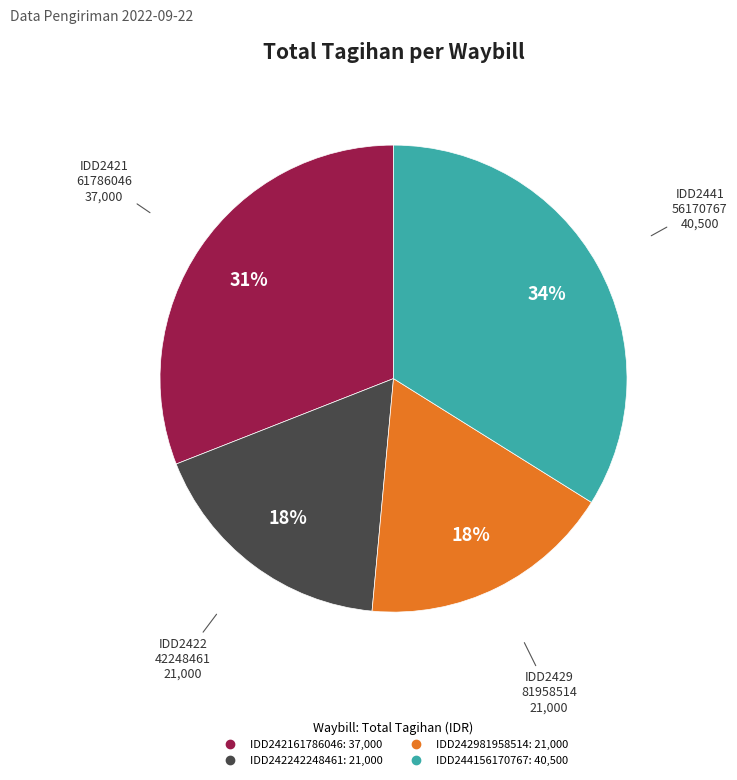

How many slices are in this pie chart?

4